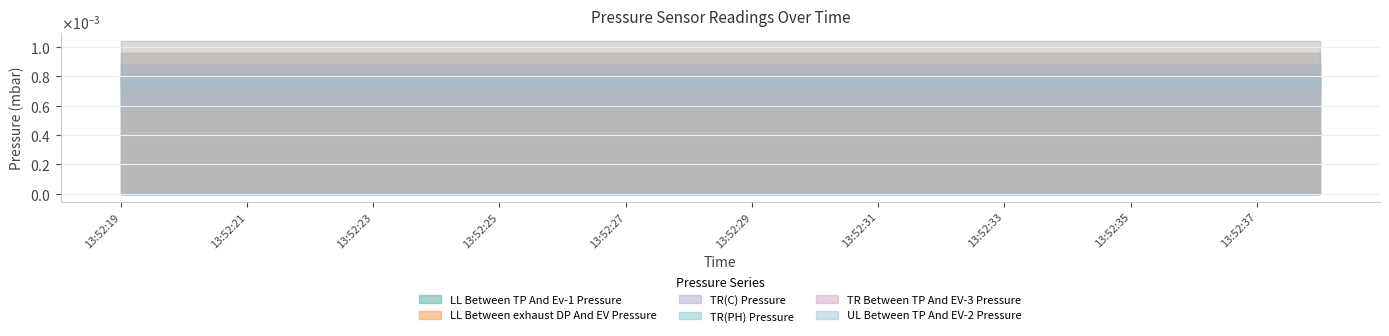

List the labels in order of TR(C) Pressure value, smallest first.

13:52:19, 13:52:20, 13:52:21, 13:52:22, 13:52:23, 13:52:24, 13:52:25, 13:52:26, 13:52:27, 13:52:28, 13:52:29, 13:52:30, 13:52:31, 13:52:32, 13:52:33, 13:52:34, 13:52:35, 13:52:36, 13:52:37, 13:52:38